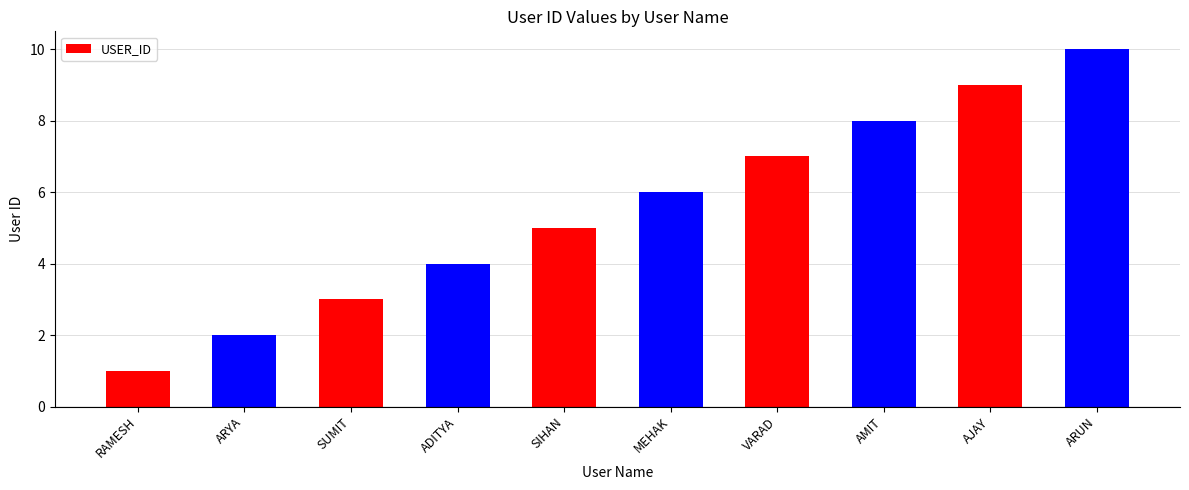

What is the average value?

6